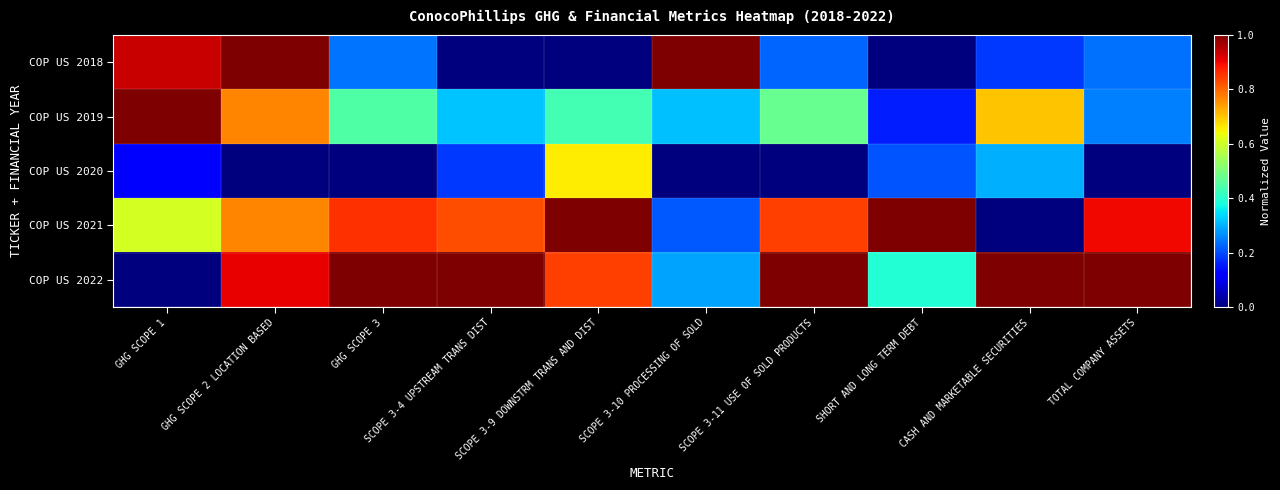

Which series has the widest spread of values?

COP US 2018